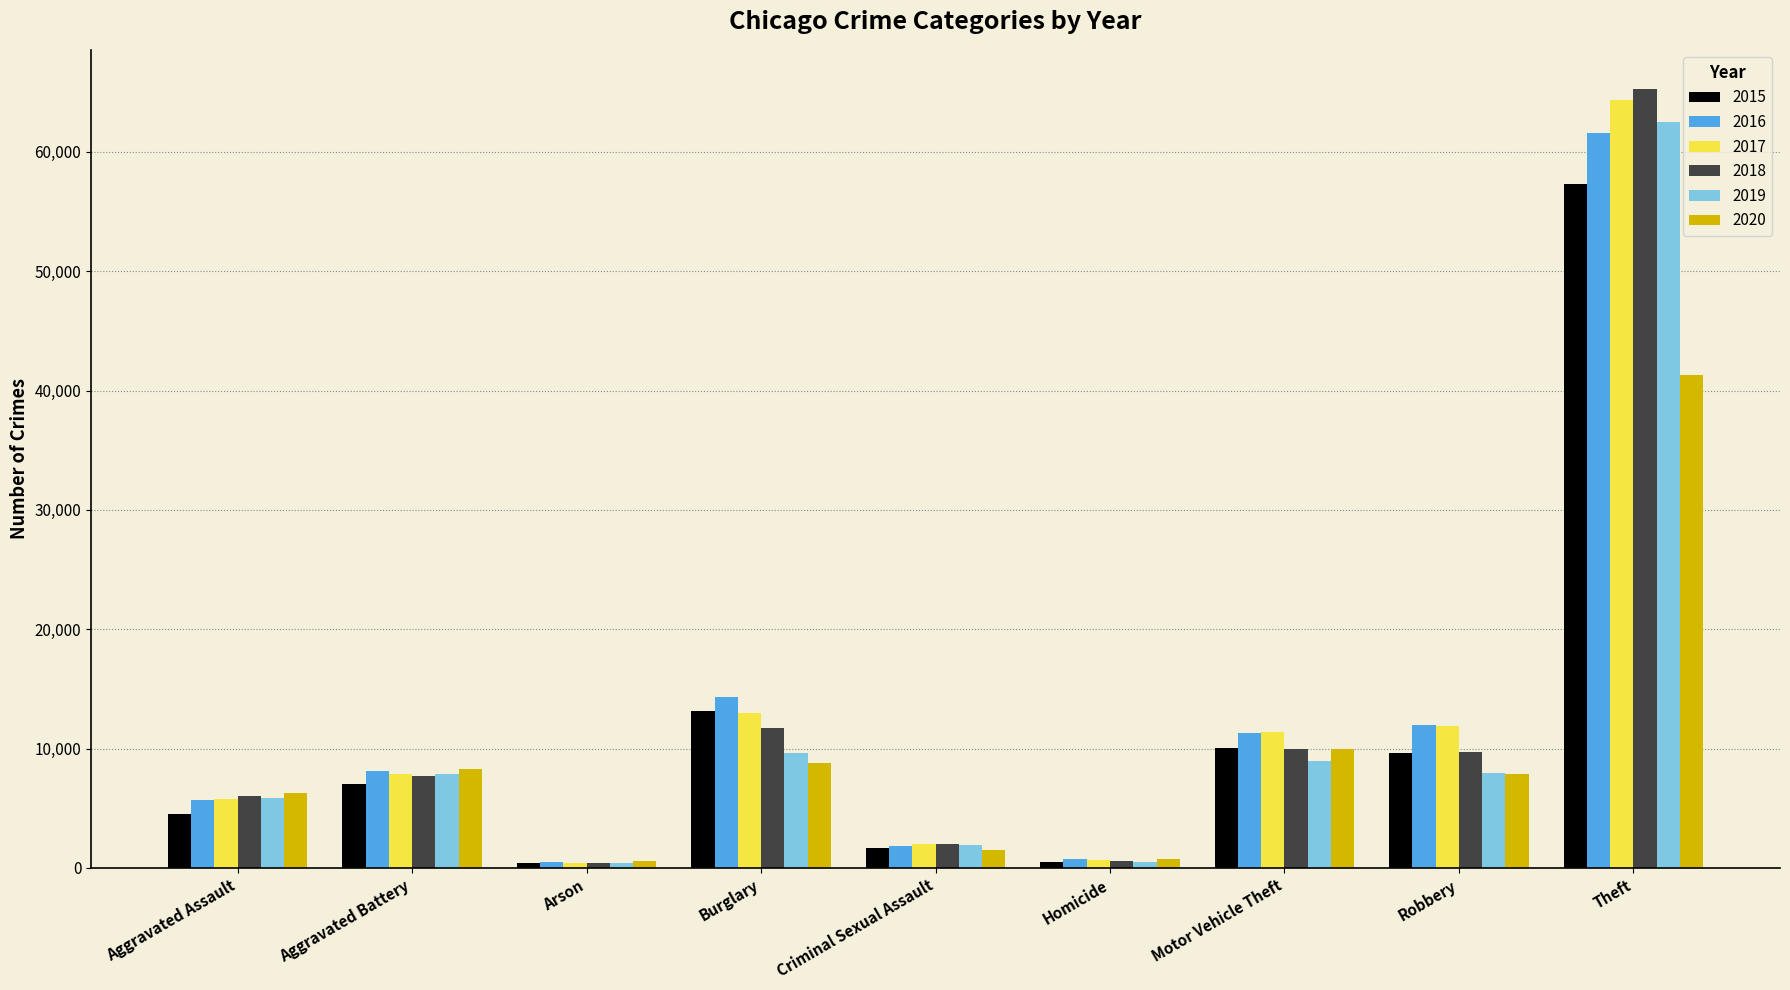

Are the bars grouped side by side (vs. stacked)?

Yes